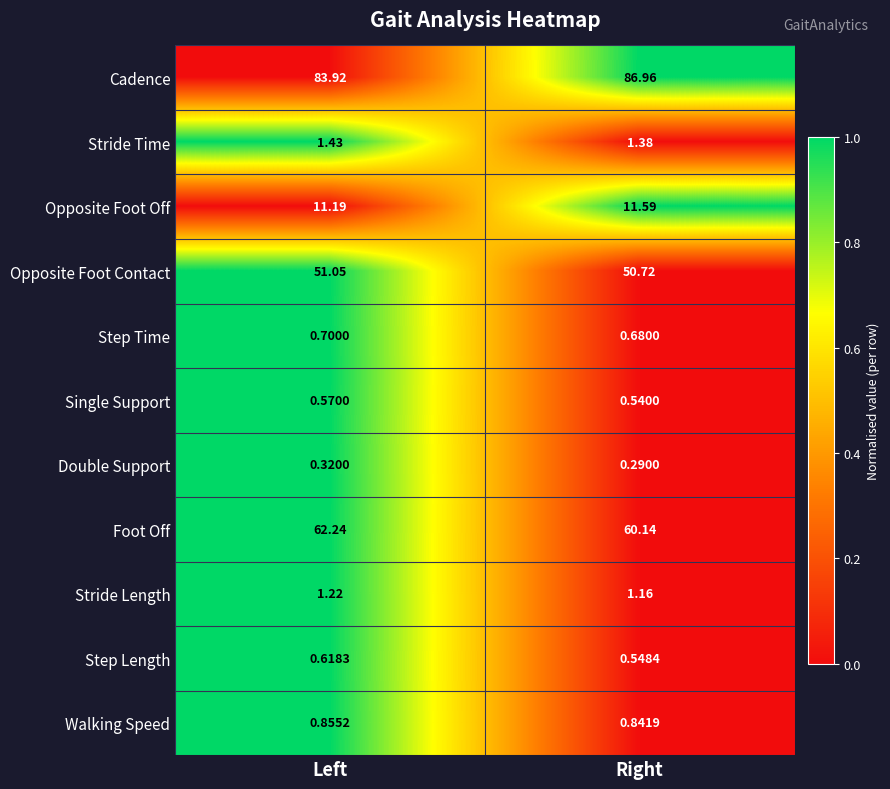

Between Left and Right, which series saw the biggest shift?

Cadence